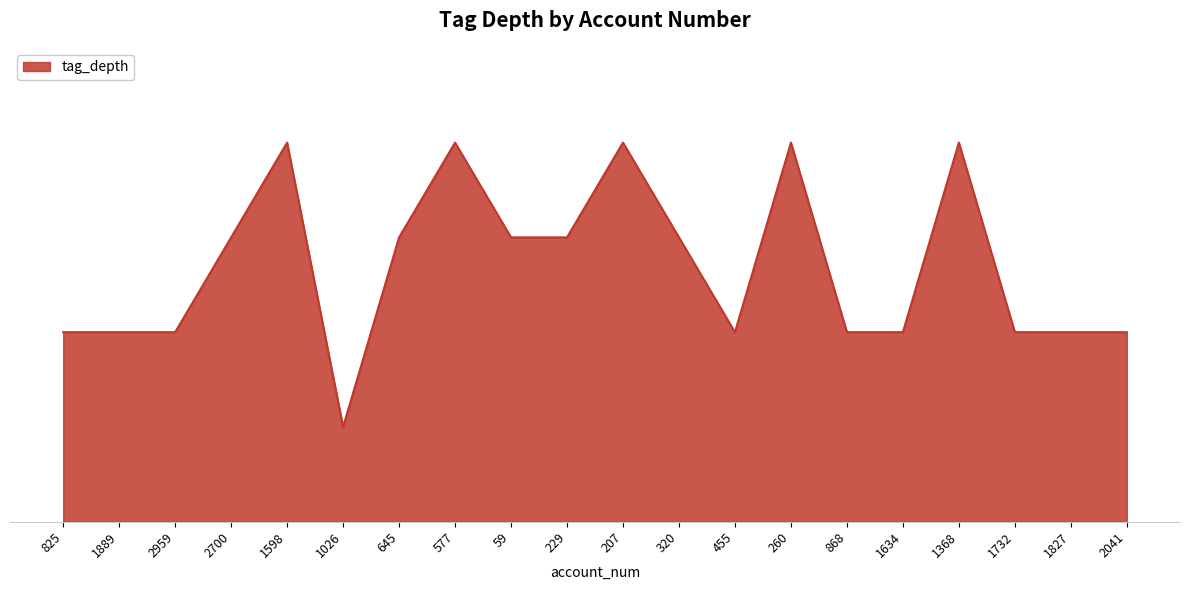

Is this an area chart (filled region under the line)?

Yes